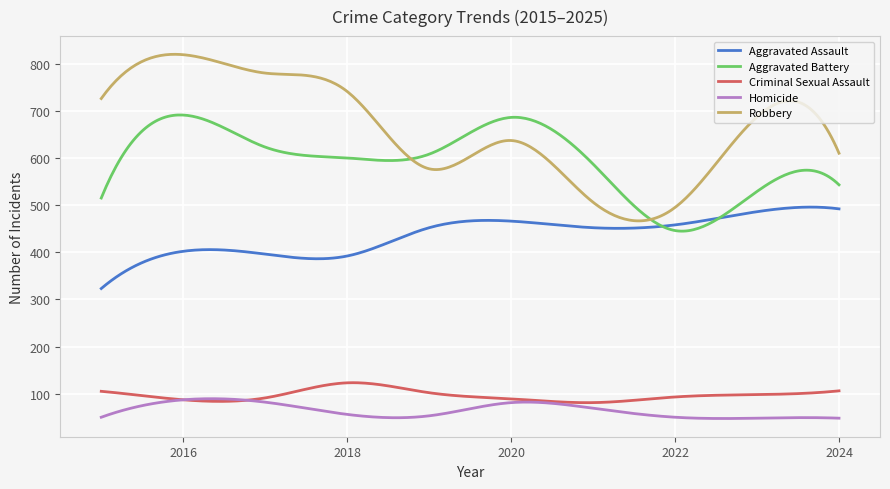

True or false: Robbery and Criminal Sexual Assault cross at least once.

False